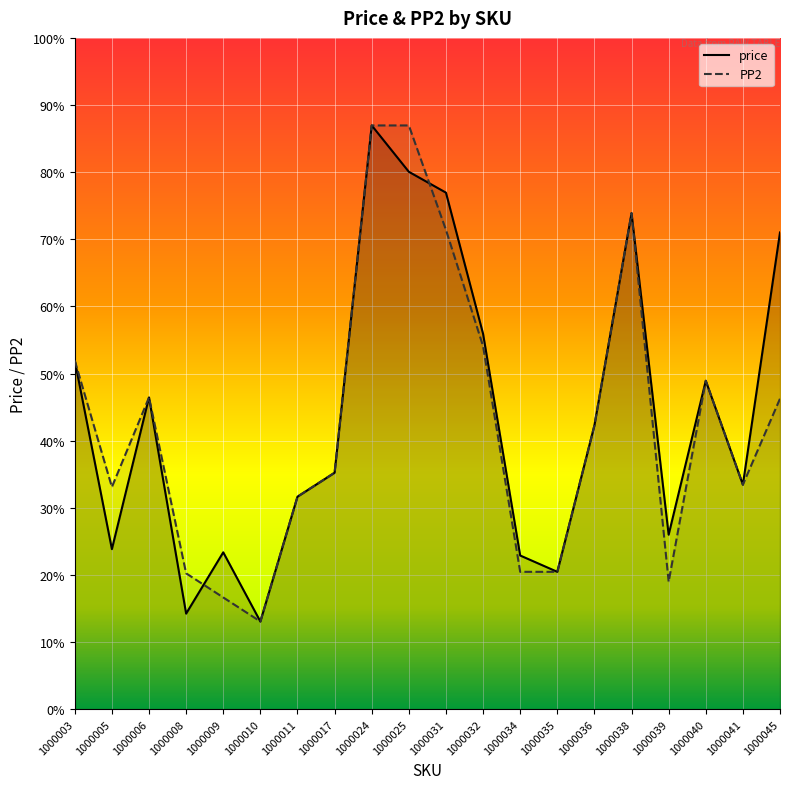

Where do price and PP2 first cross each other?

1000008 and 1000009